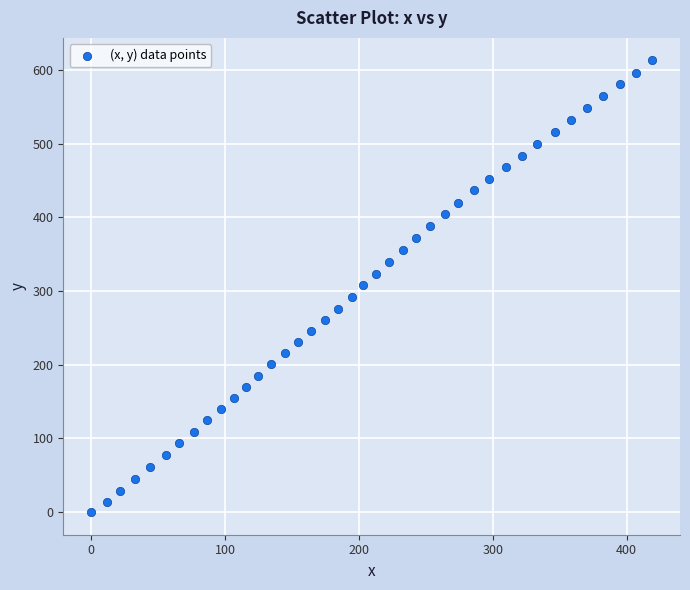

What is the range of X values (max minus min)?

419.0